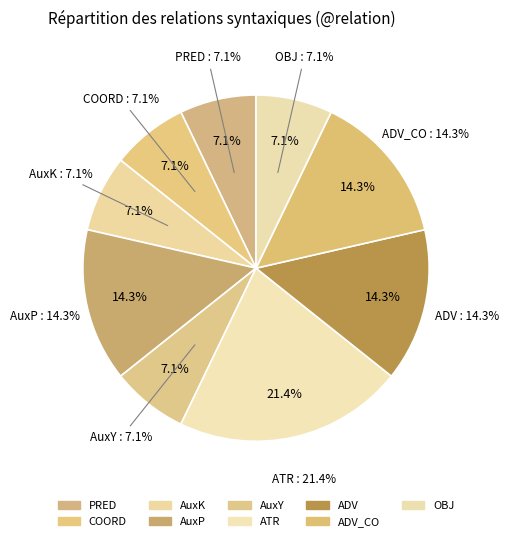

What is the change in value from ADV_CO to OBJ?

-1